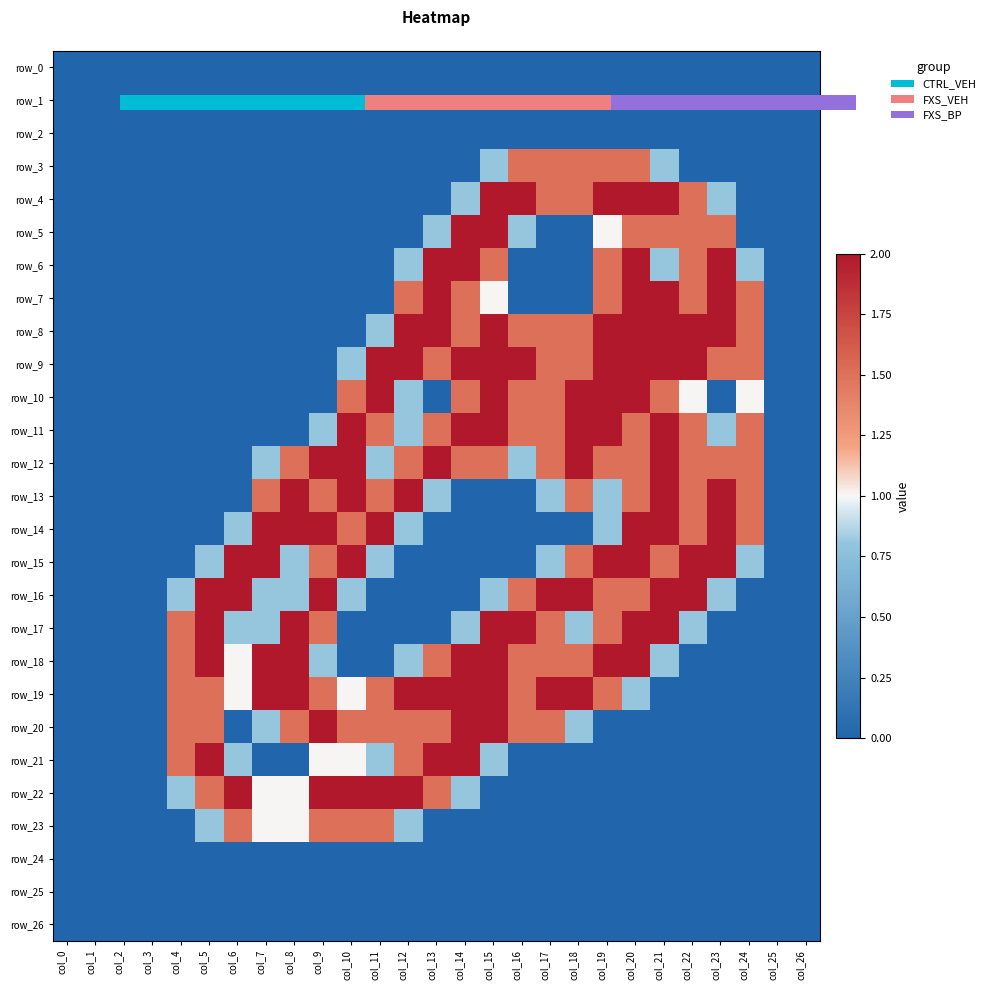

At how many categories does at least one series exceed 0?

21